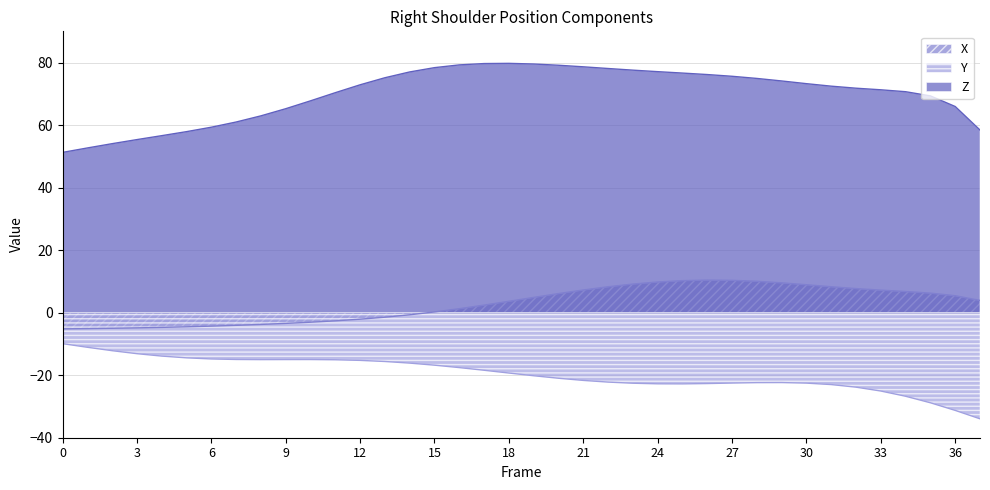

True or false: X has more than 0 interior local peaks.

True